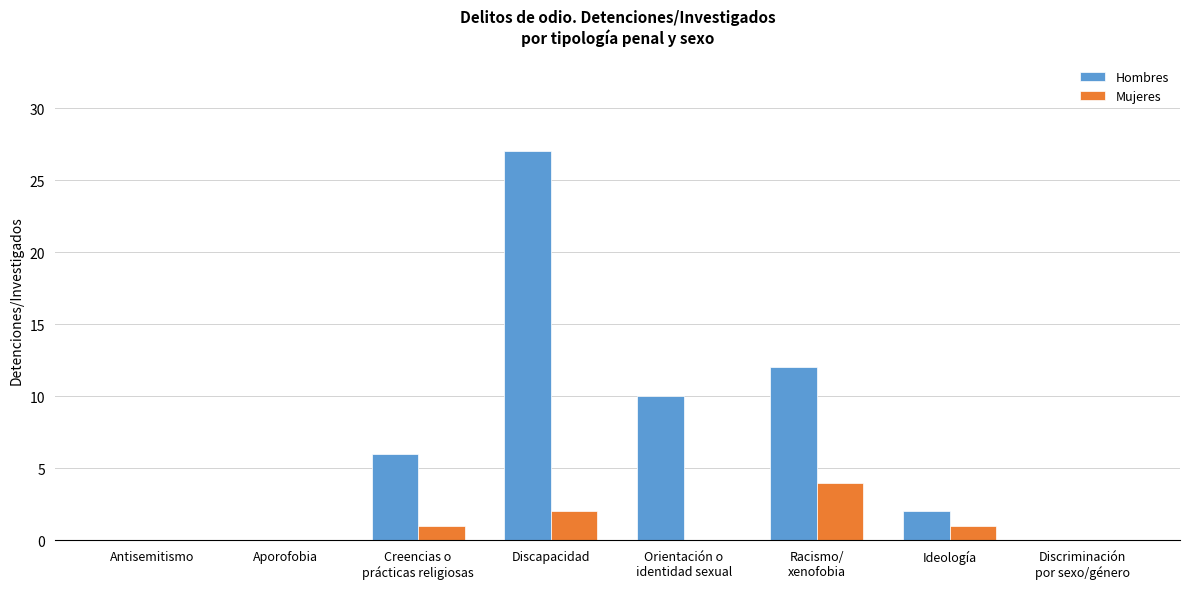

Which category has the highest value across all series?

Discapacidad